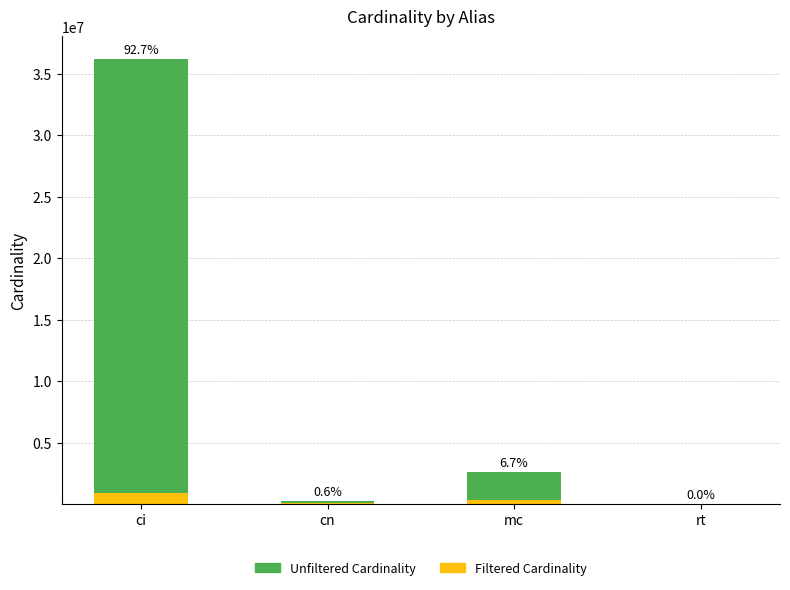

Are the bars horizontal?

No